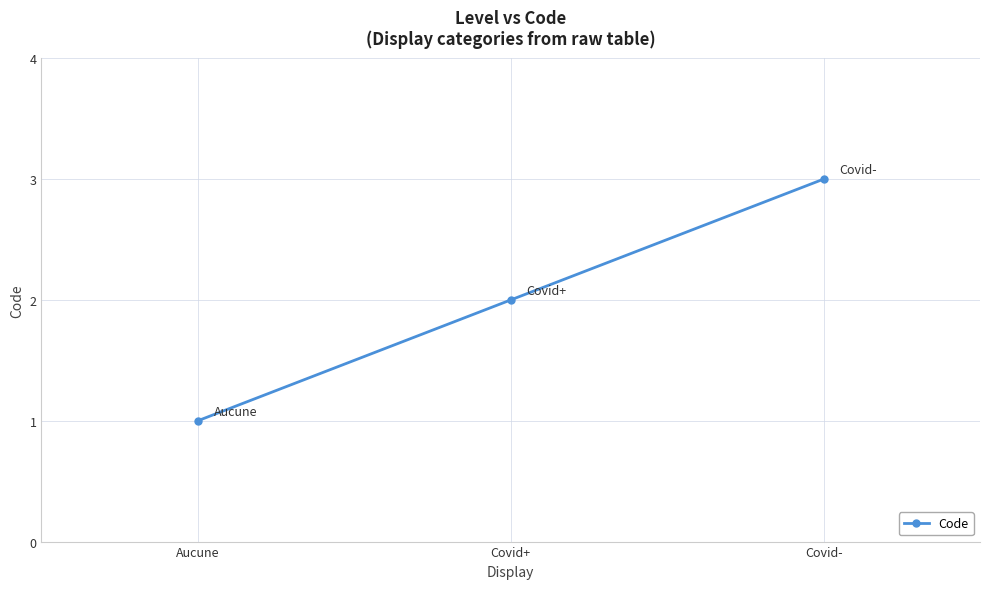

What is the difference between the maximum and minimum values?

2